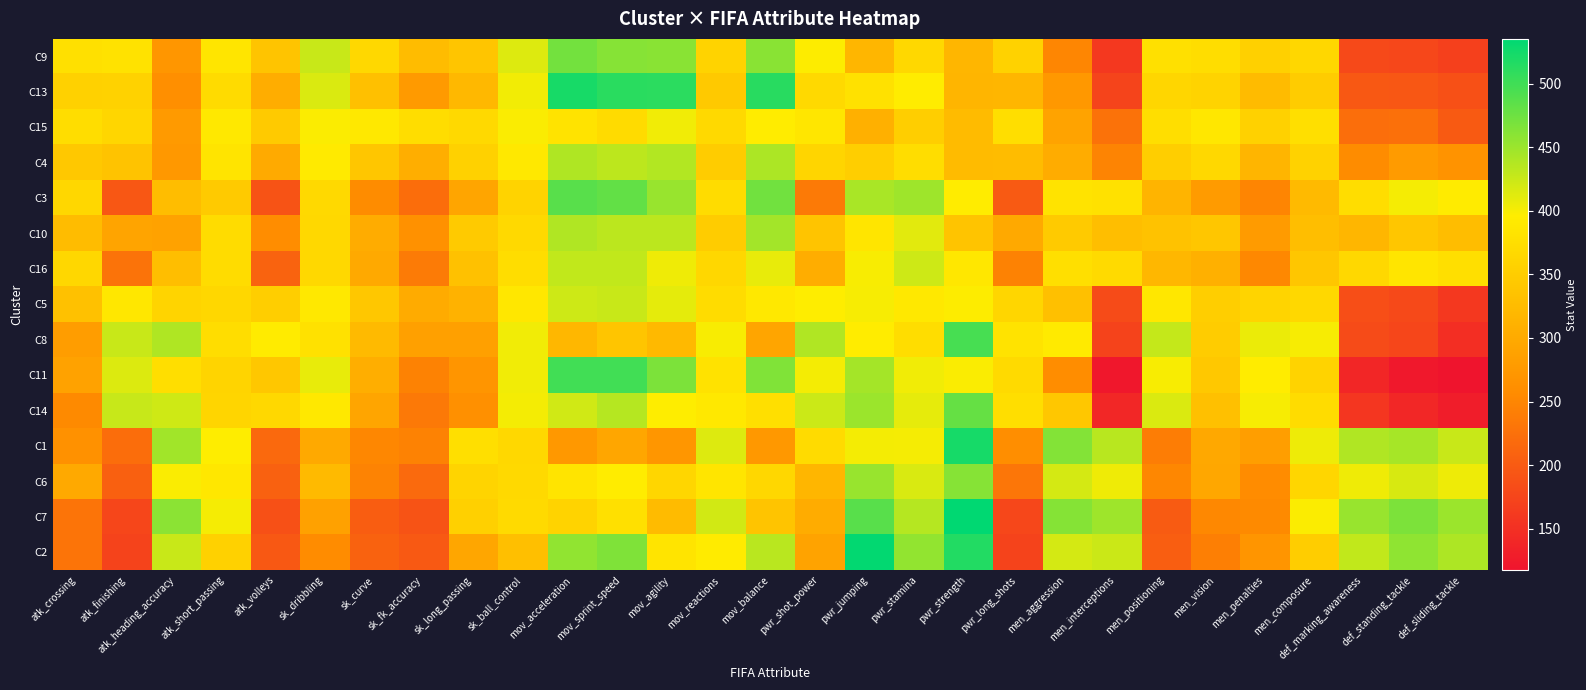

How many series are shown in this chart?

15